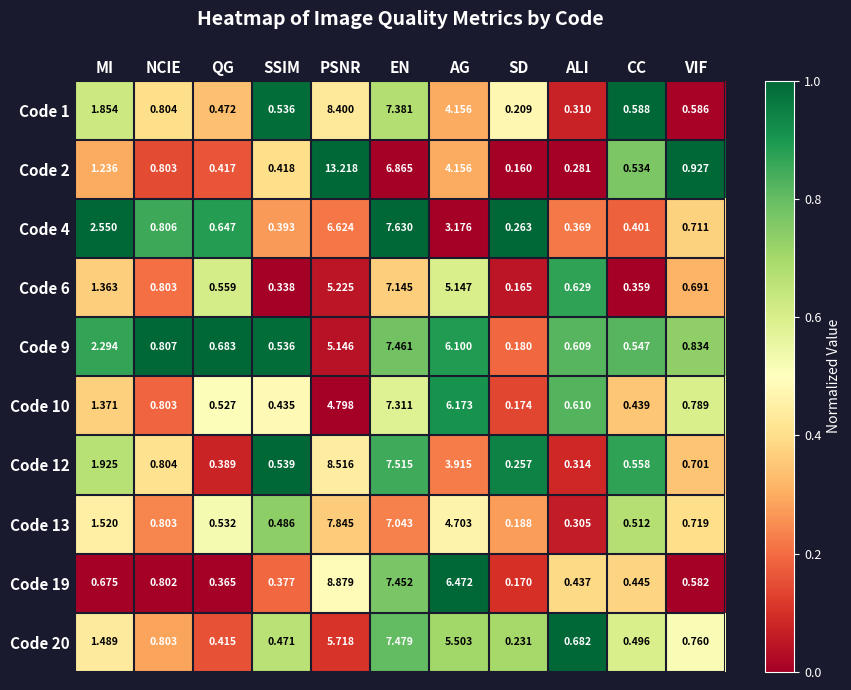

Which label corresponds to the smallest value in the chart?

SD